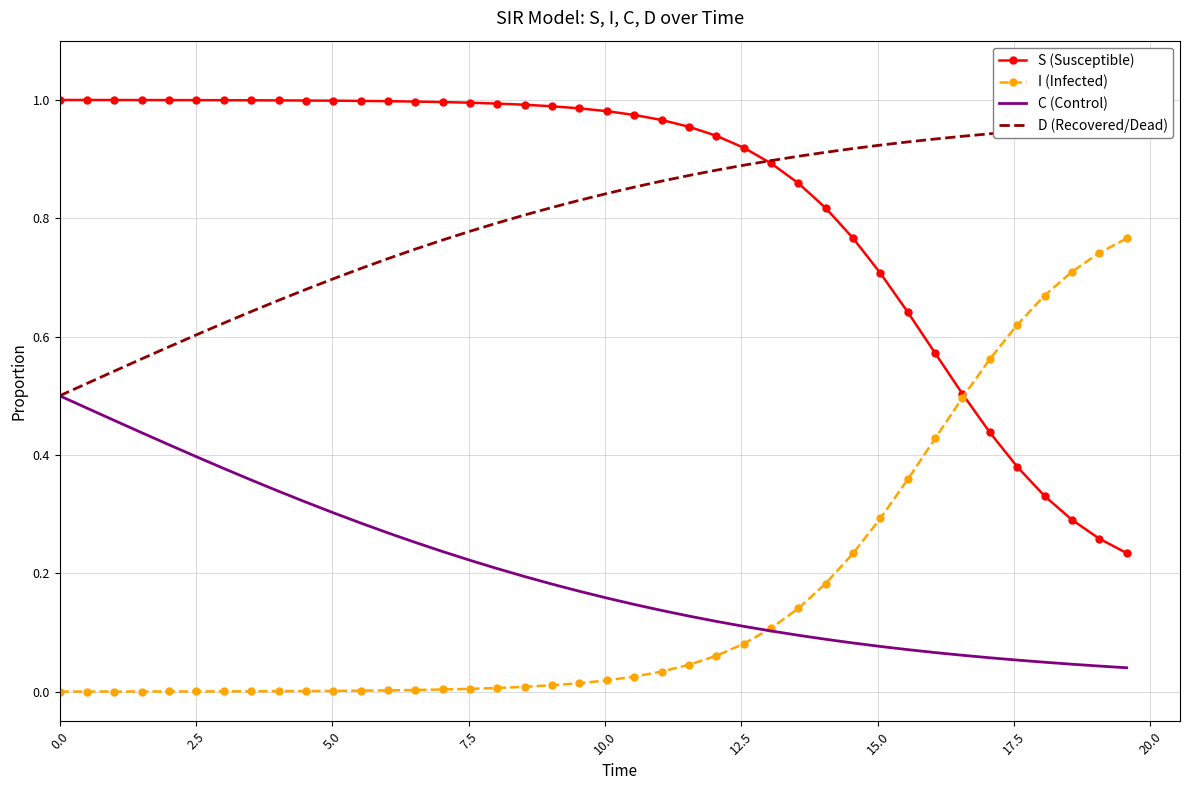

True or false: C (Control) and S (Susceptible) cross at least once.

False